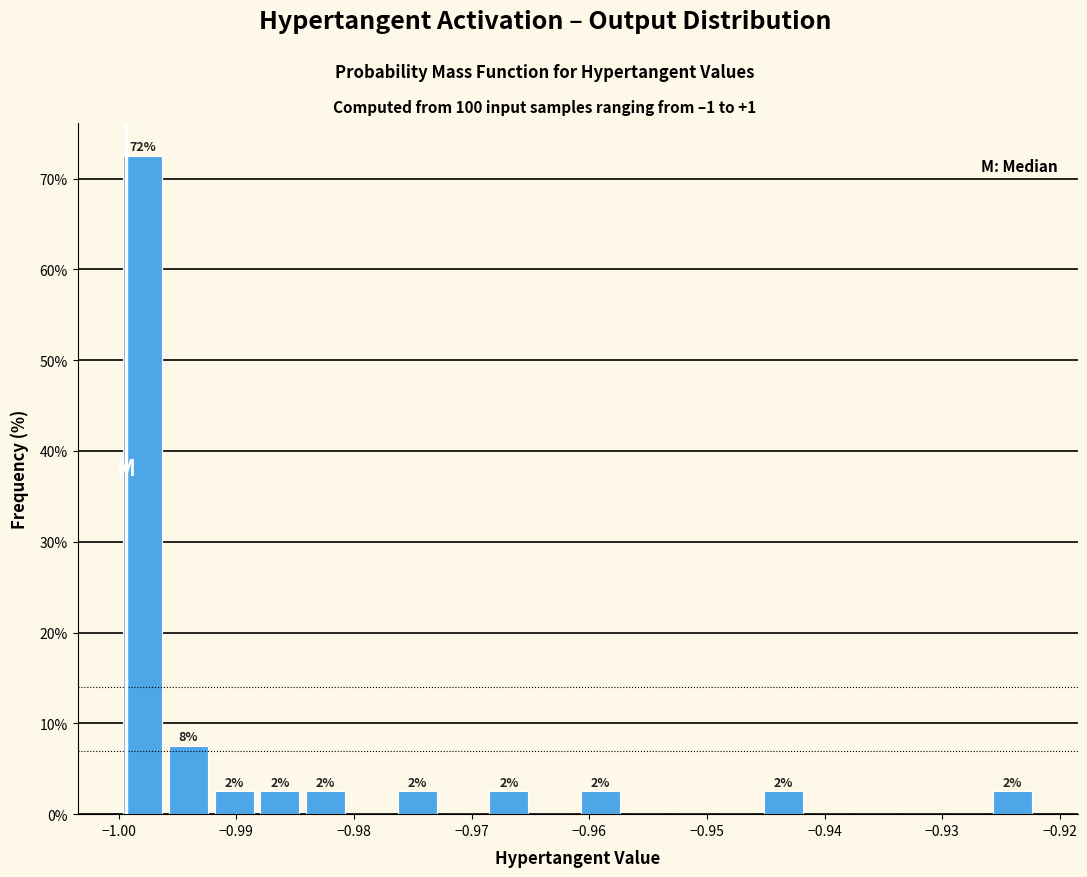

Read against the x-axis, roughly where is the centre of the tallest bar?

-0.998